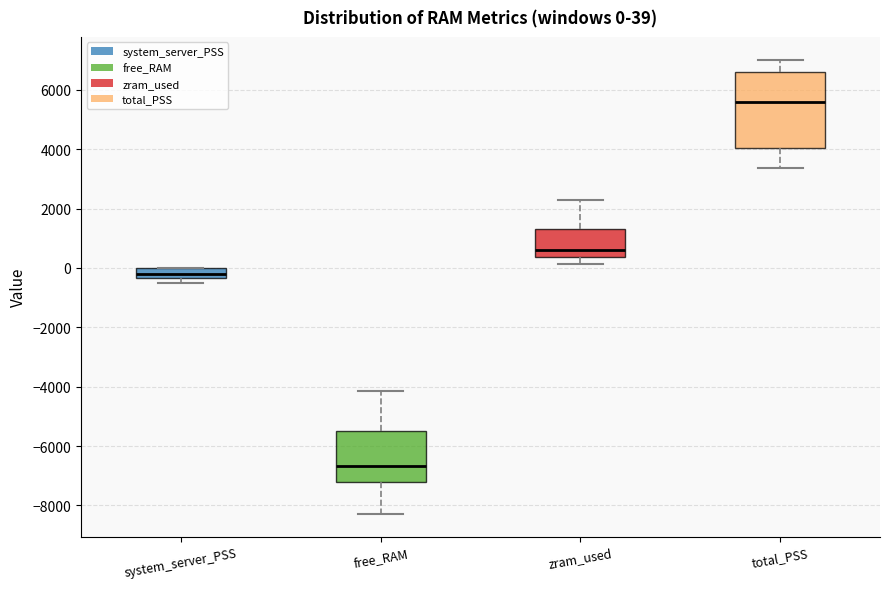

Which box's median line is the highest?

total_PSS